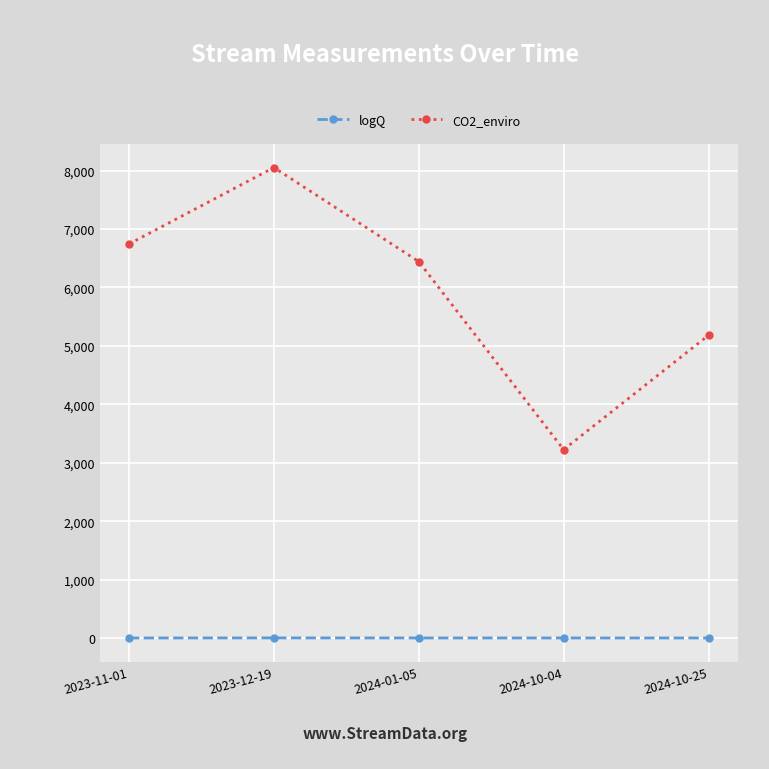

The value of CO2_enviro at 2024-10-25 is 2829.7. True or false?

False